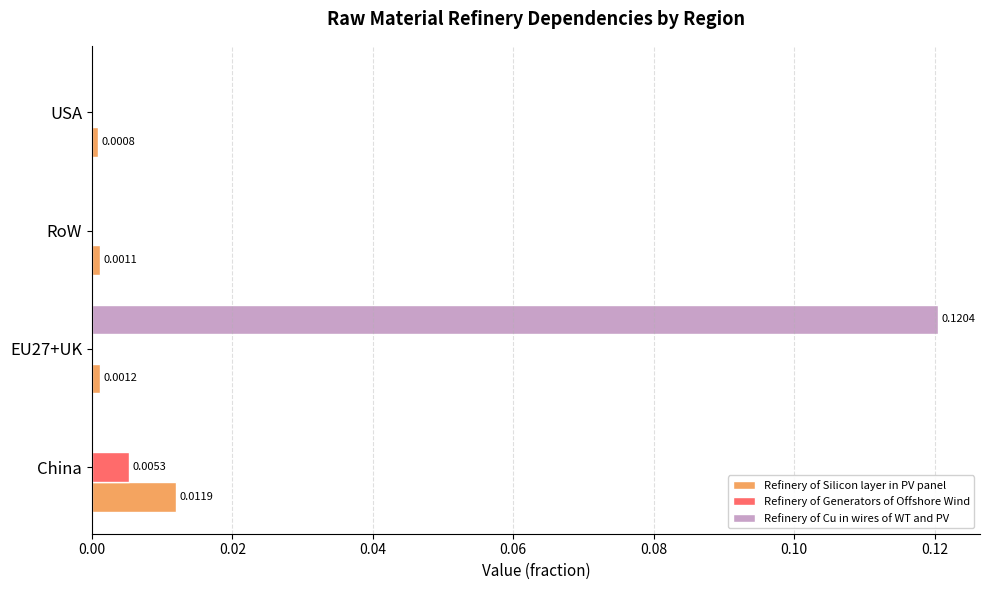

Which series has the largest total across all categories?

Refinery of Cu in wires of WT and PV